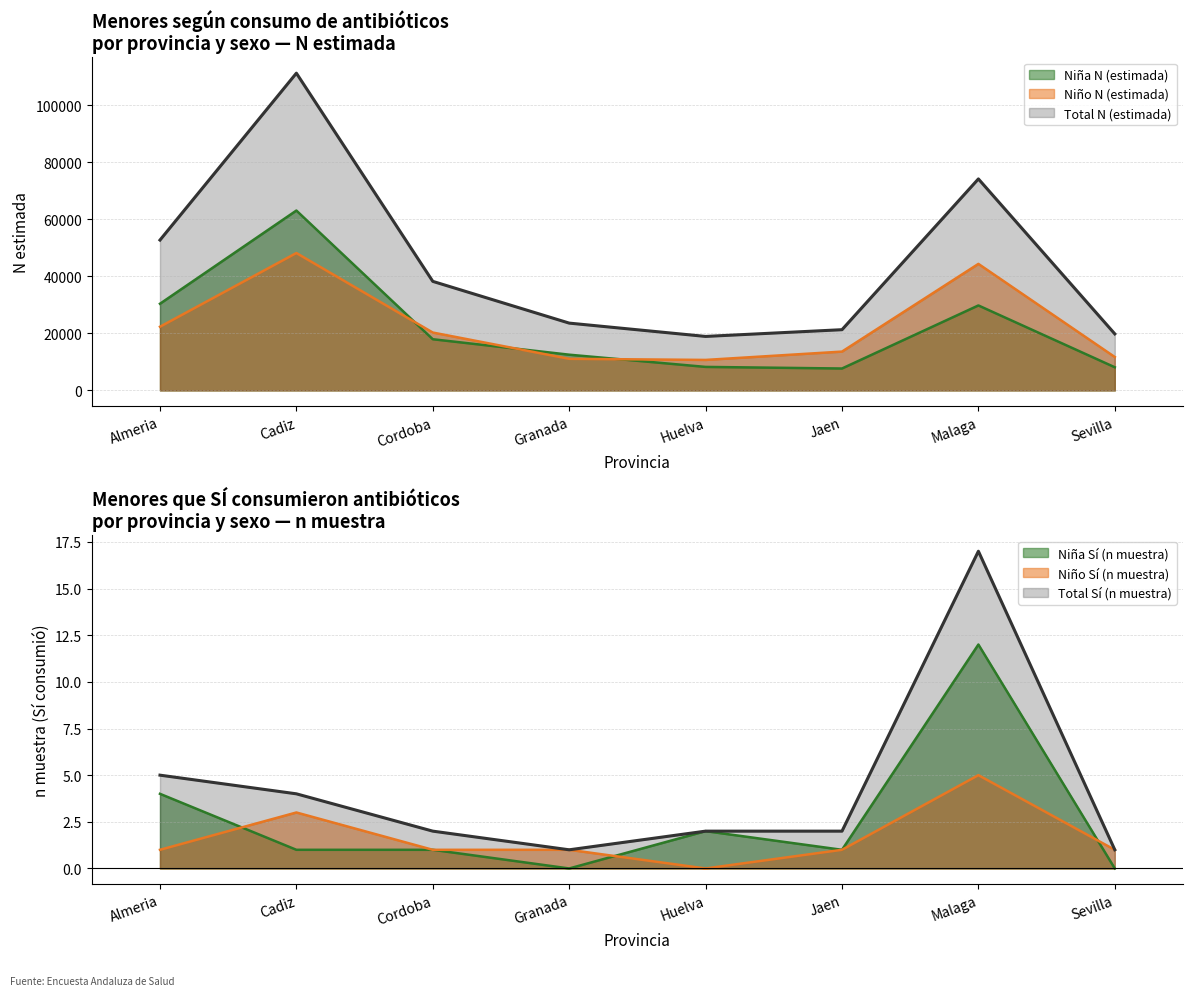

What is the sum of the Niño N (estimada) values at Granada and Jaen?

24680